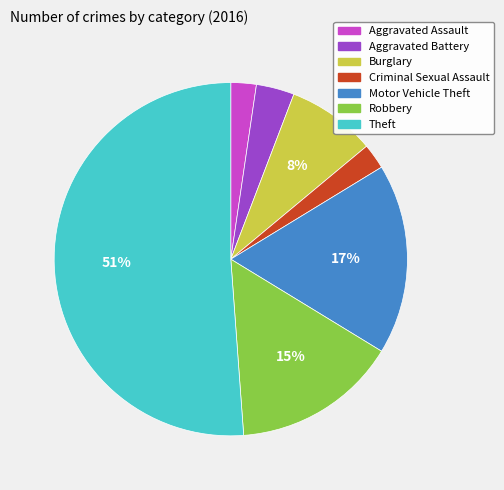

Which slice represents more than half of the pie?

Theft